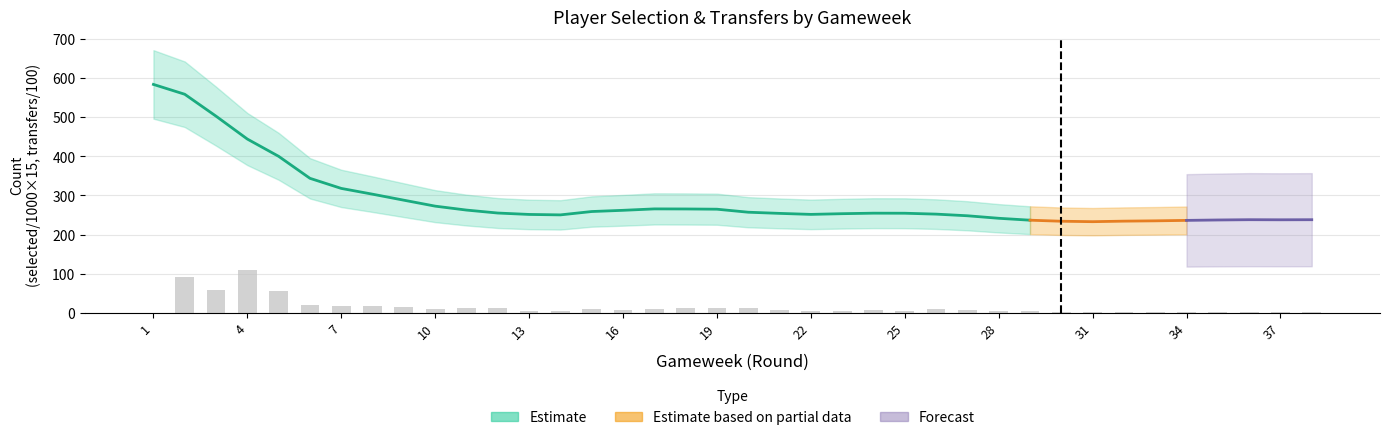

What is the label of the 4th bar from the right?

34